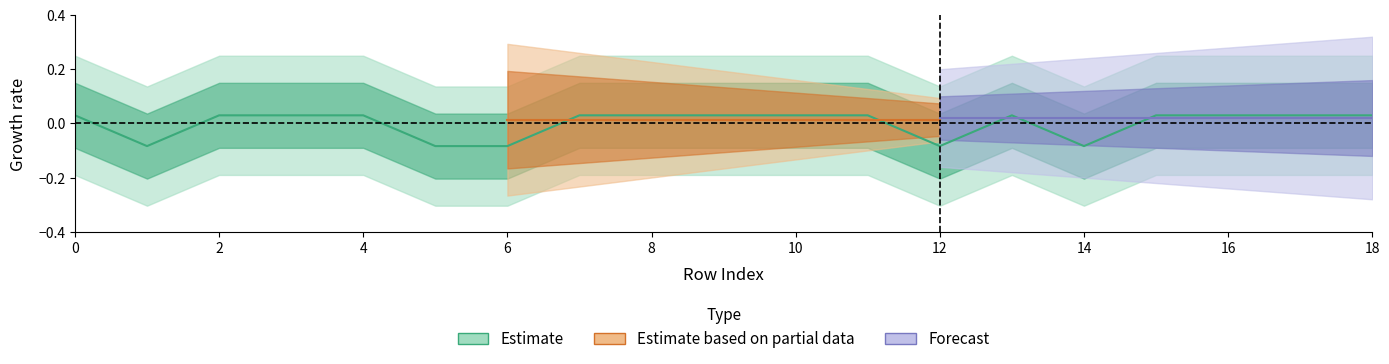

Rank the categories by value from highest to lowest.

0, 2, 3, 4, 7, 8, 9, 10, 11, 13, 15, 16, 17, 18, 1, 5, 6, 12, 14